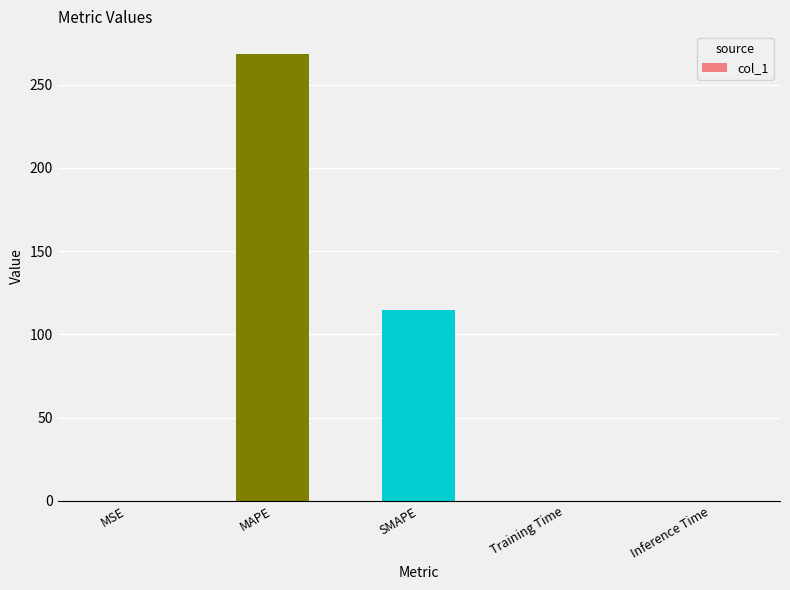

Read the value at SMAPE.

114.6